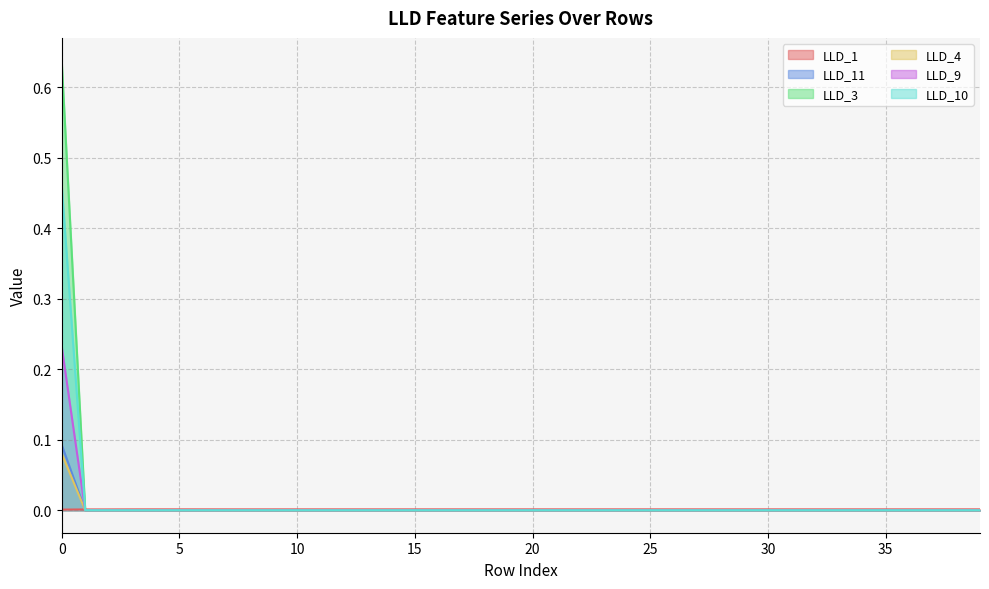

Where is LLD_10 nearest to the value 0?

1